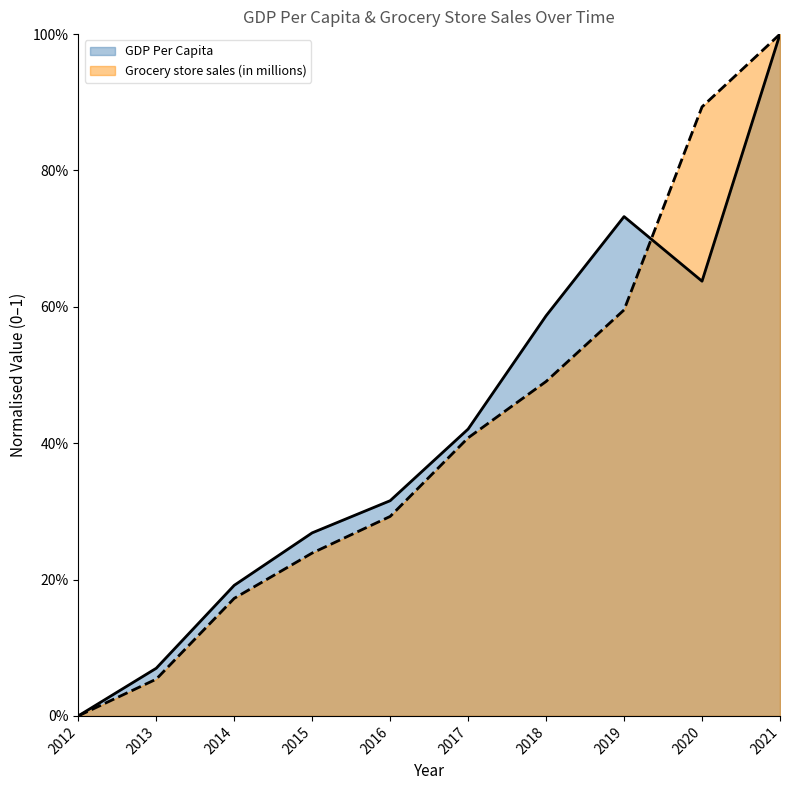

Between which two adjacent categories do GDP Per Capita and Grocery store sales (in millions) first intersect?

2019 and 2020